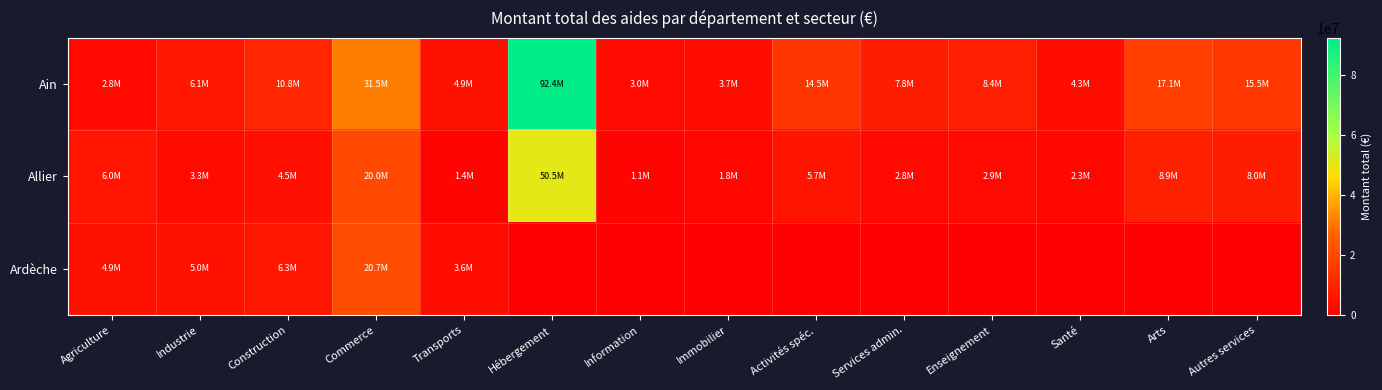

Reading left to right, extract all data points from this chart.

Ain: Agriculture=2791110	Industrie=6143438	Construction=10789146	Commerce=31492084	Transports=4881341	Hébergement=92397631	Information=2950896	Immobilier=3720141	Activités spéc.=14467534	Services admin.=7760322	Enseignement=8425834	Santé=4291266	Arts=17074738	Autres services=15494470
Allier: Agriculture=6010486	Industrie=3260376	Construction=4534510	Commerce=20008376	Transports=1399560	Hébergement=50535669	Information=1129329	Immobilier=1823680	Activités spéc.=5704737	Services admin.=2757499	Enseignement=2948994	Santé=2253306	Arts=8880476	Autres services=8027299
Ardèche: Agriculture=4933206	Industrie=4967674	Construction=6274652	Commerce=20744863	Transports=3563684	Hébergement=0	Information=0	Immobilier=0	Activités spéc.=0	Services admin.=0	Enseignement=0	Santé=0	Arts=0	Autres services=0